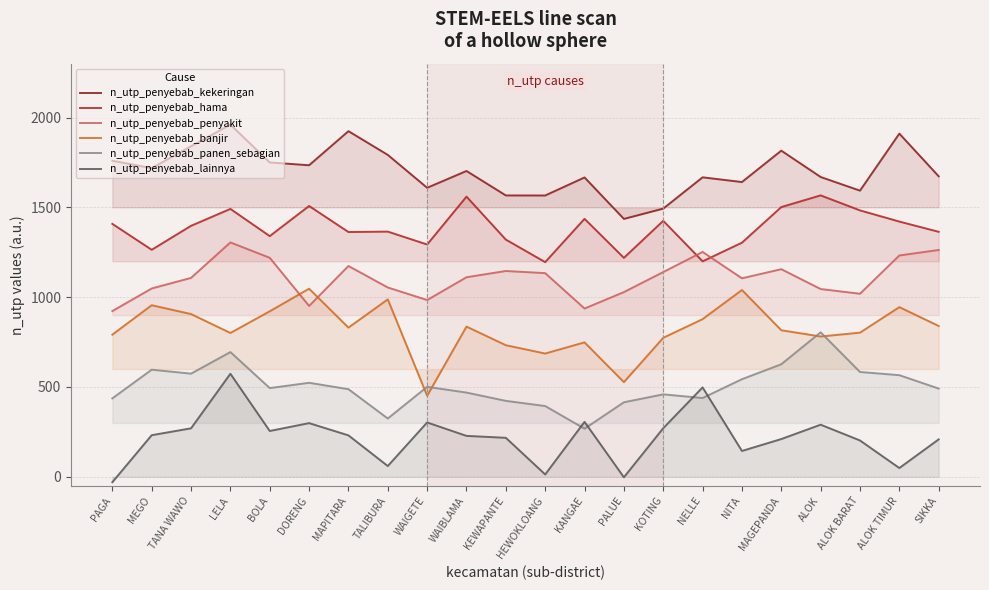

What is the minimum value shown in the chart?

-30.3